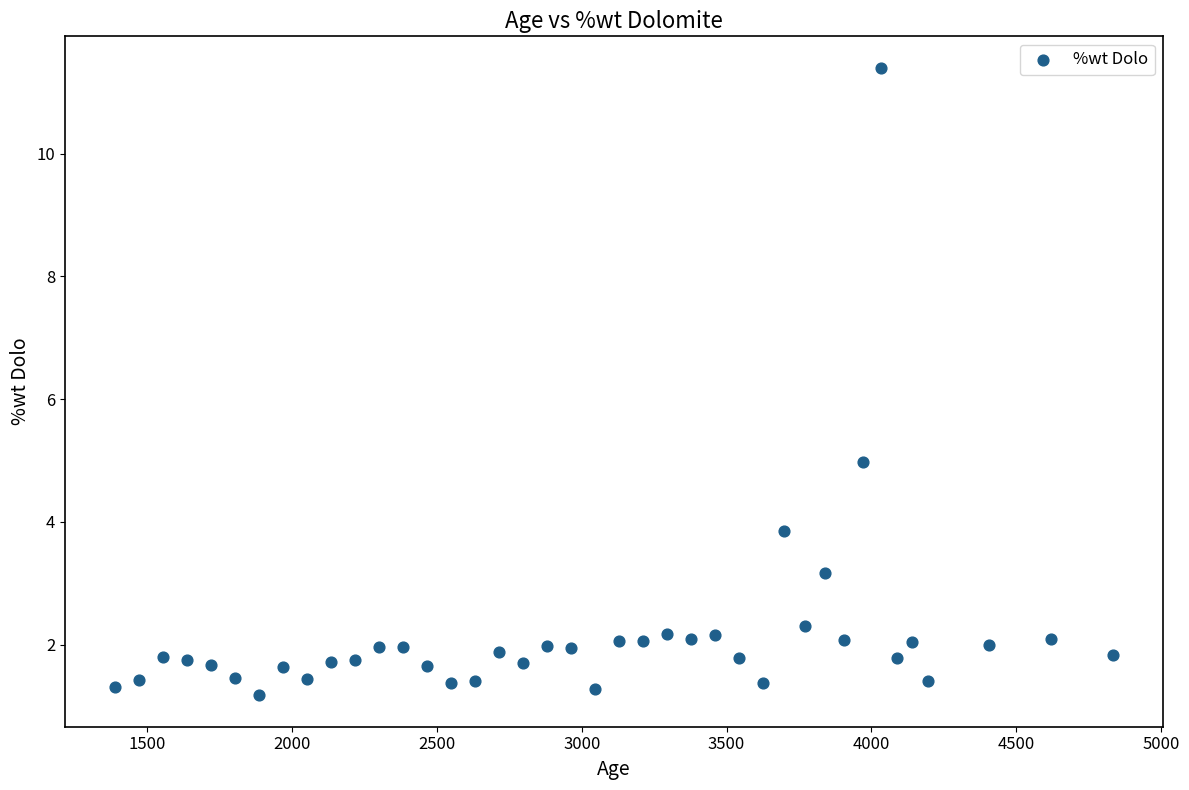

What Y value in the scatter plot is closest to 6?

5.0